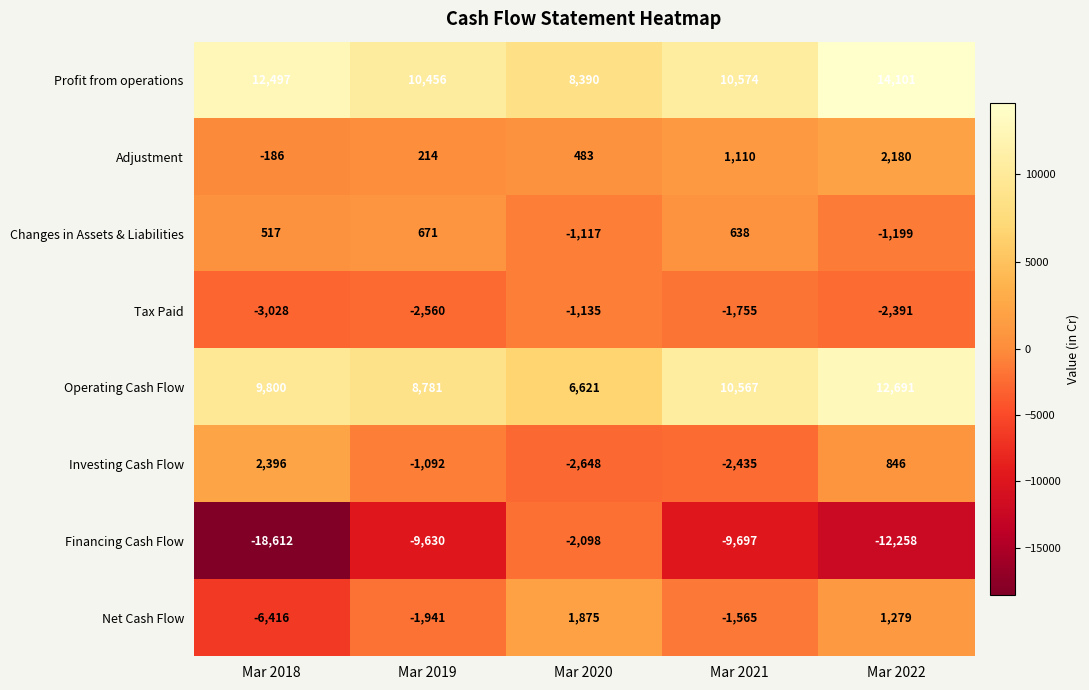

At which category is the sum across all series the highest?

Mar 2022